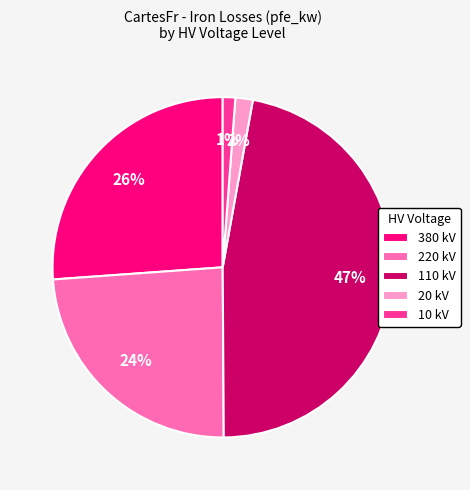

Do 220 kV and 20 kV together represent more than half of the pie?

No